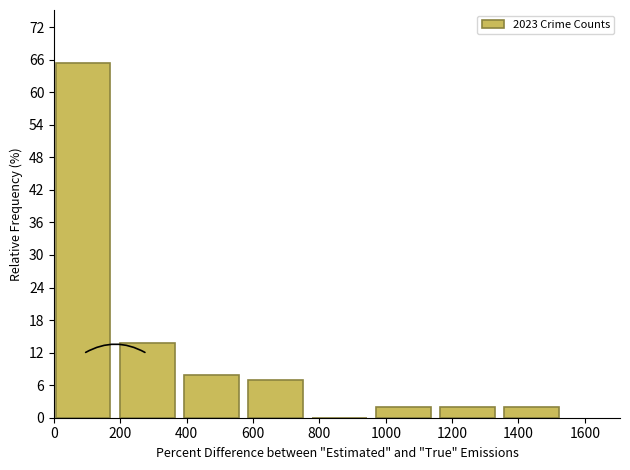

Reading left to right, list every bar in this chart as the range it spans on the x-axis followed by its height. Neither the bar edges nor the heights are printed on the chart, so give them approximately, as read against the axes.

0 to 200: 65
200 to 400: 14
400 to 580: 8
580 to 780: 7
780 to 980: 0
980 to 1160: 2
1160 to 1360: 2
1360 to 1560: 2